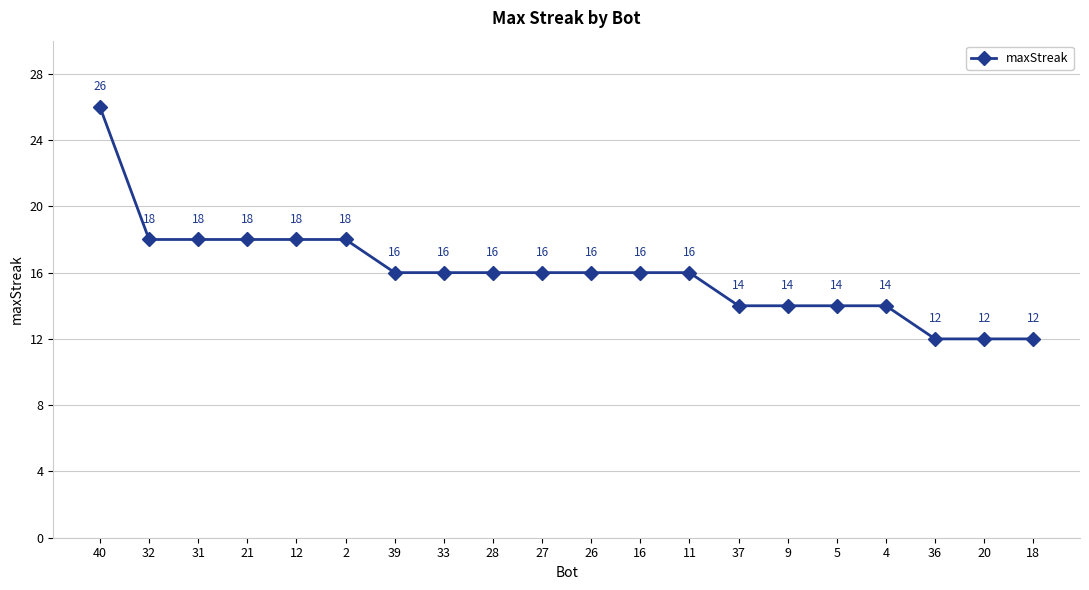

What is the difference between the values at 18 and 26?

4